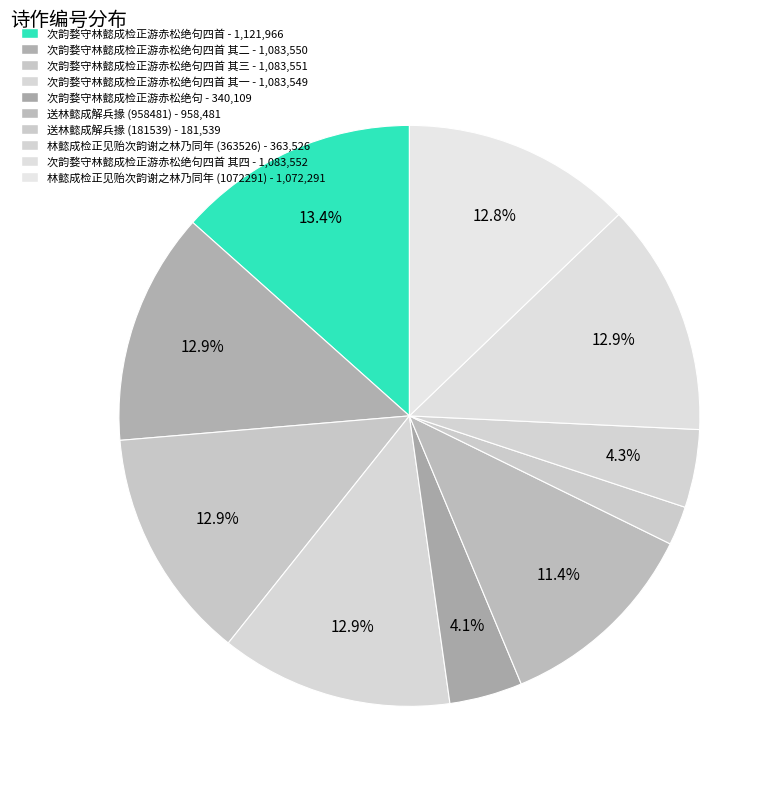

Which slice is the smallest?

送林懿成解兵掾 (181539)